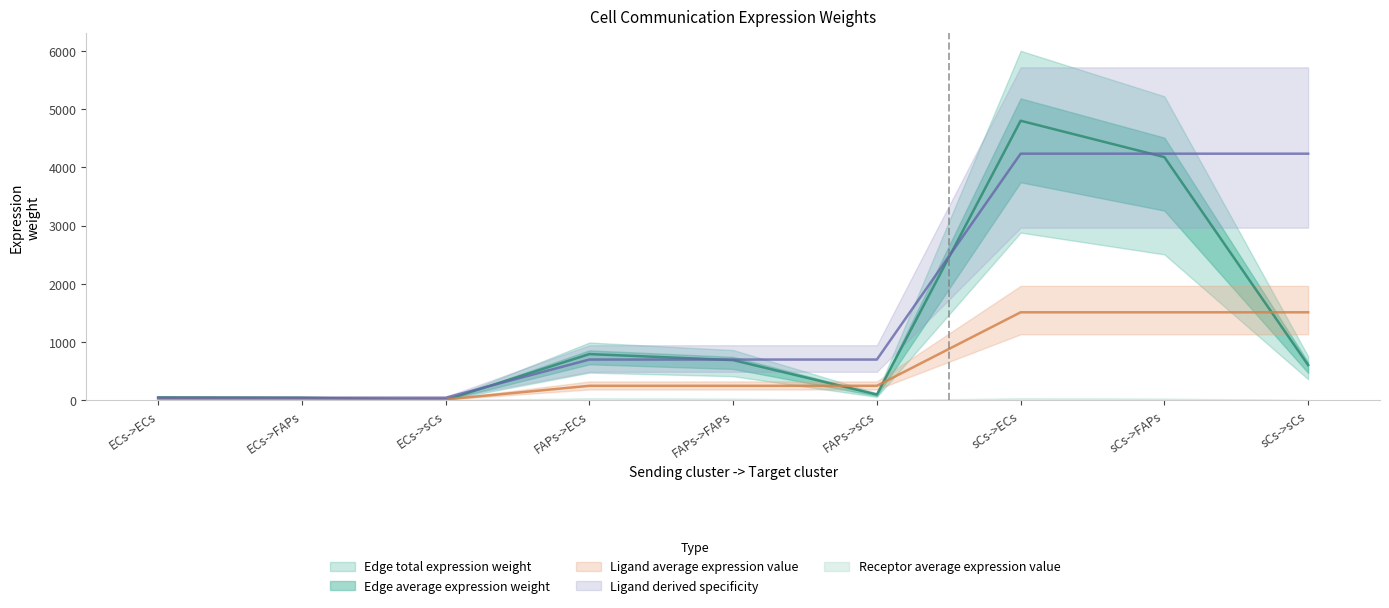

True or false: Ligand average expression value and Edge average expression weight intersect in this chart.

True